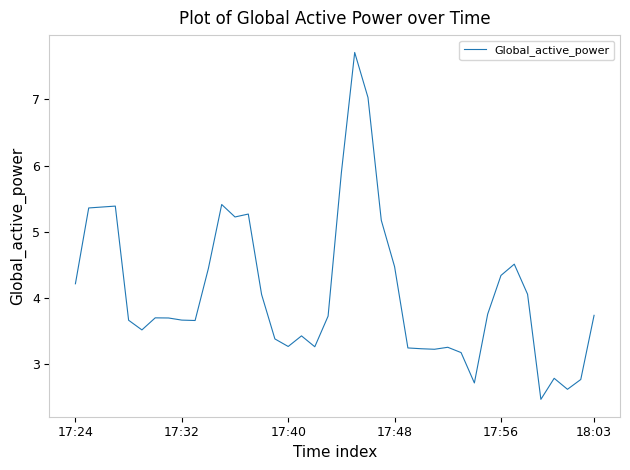

What is the greatest value displayed?

7.7